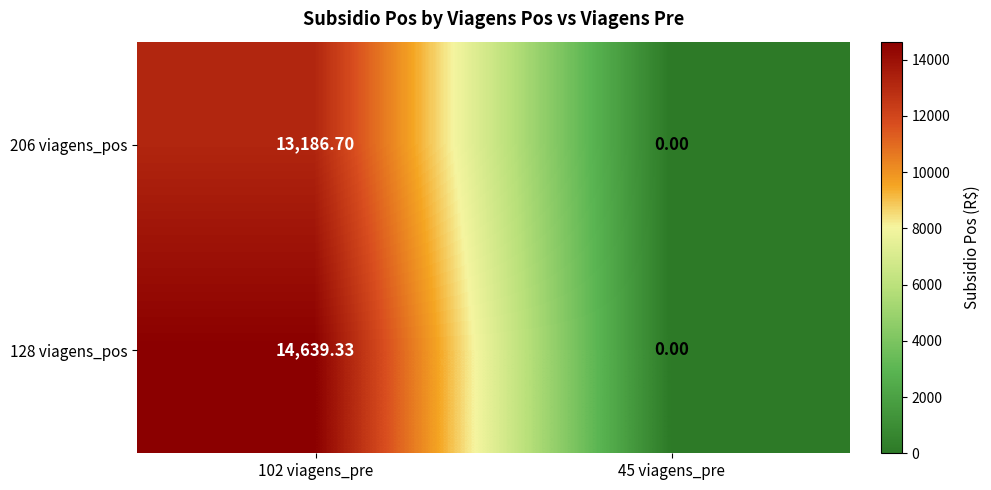

What is the spread (max minus min) of values at 102 viagens_pre?

1452.6